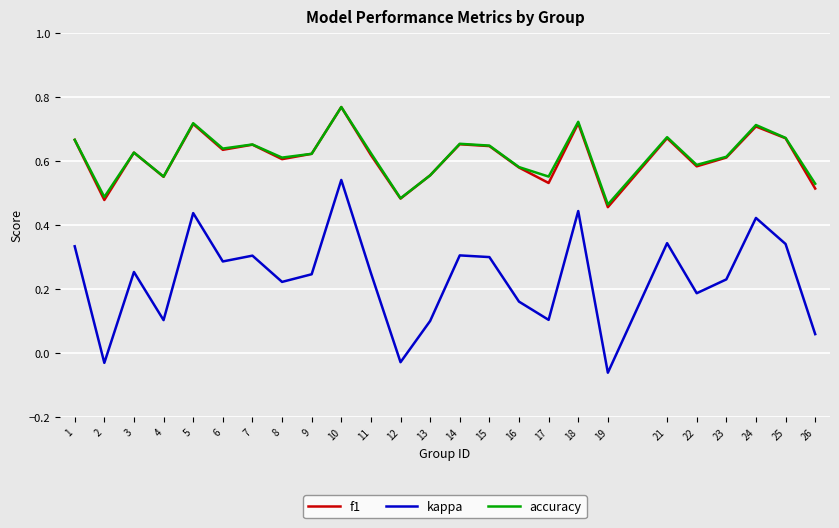

Which series changed the most between 4 and 7?

kappa